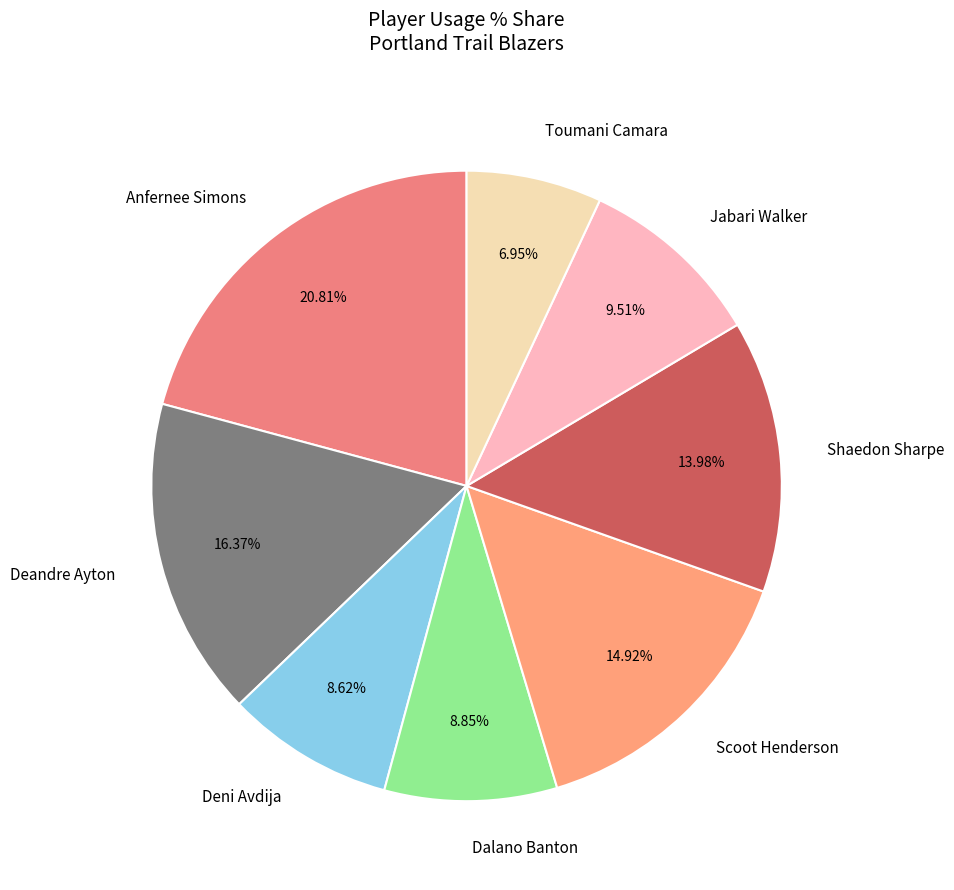

Is Scoot Henderson the majority of the pie?

No